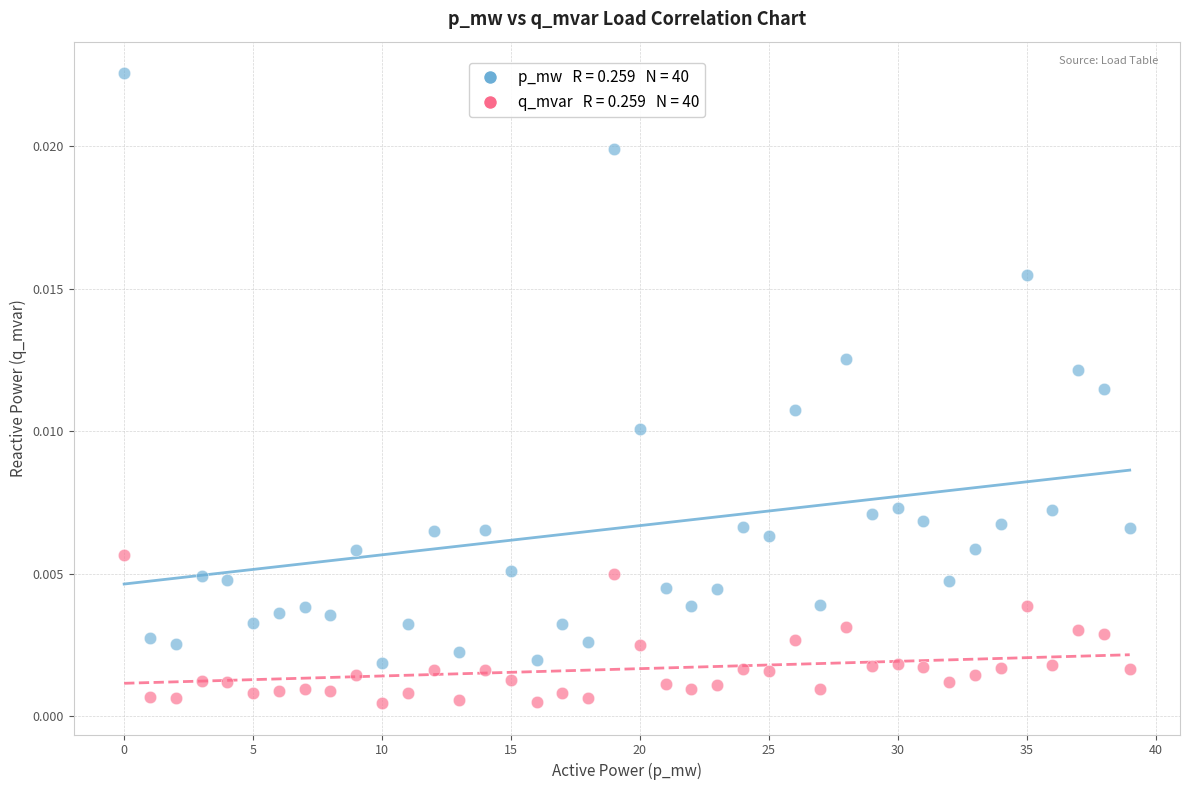

Count the number of points in this scatter plot.

80